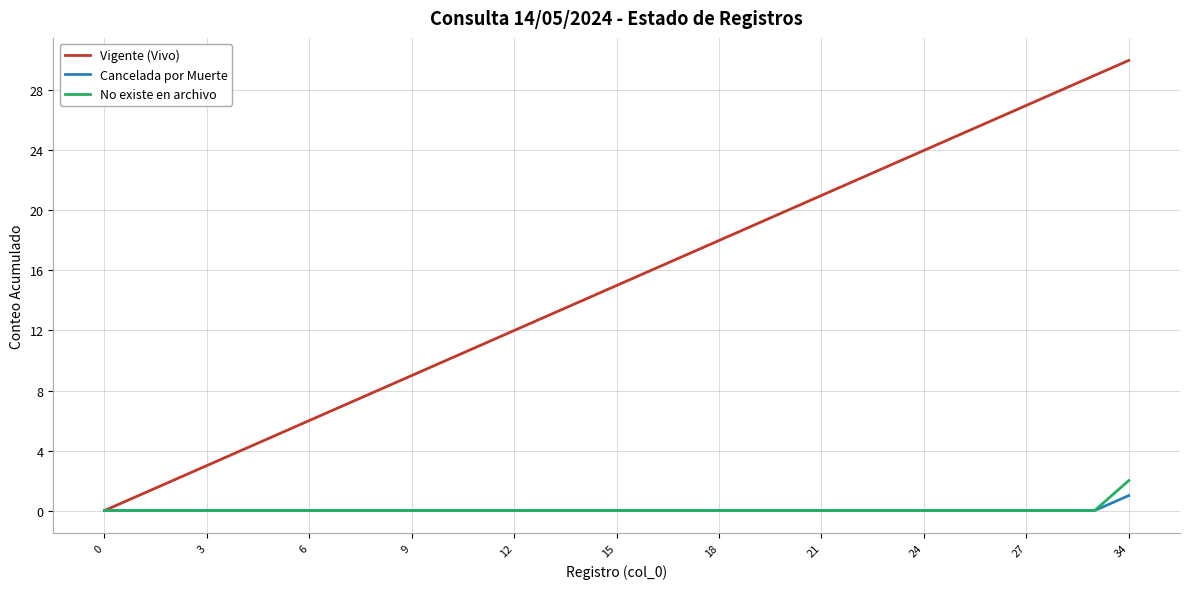

Reading left to right, extract all data points from this chart.

Vigente (Vivo): 0	1	2	3	4	5	6	7	8	9	10	11	12	13	14	15	16	17	18	19	20	21	22	23	24	25	26	27	28	29	30
Cancelada por Muerte: 0	0	0	0	0	0	0	0	0	0	0	0	0	0	0	0	0	0	0	0	0	0	0	0	0	0	0	0	0	0	1
No existe en archivo: 0	0	0	0	0	0	0	0	0	0	0	0	0	0	0	0	0	0	0	0	0	0	0	0	0	0	0	0	0	0	2